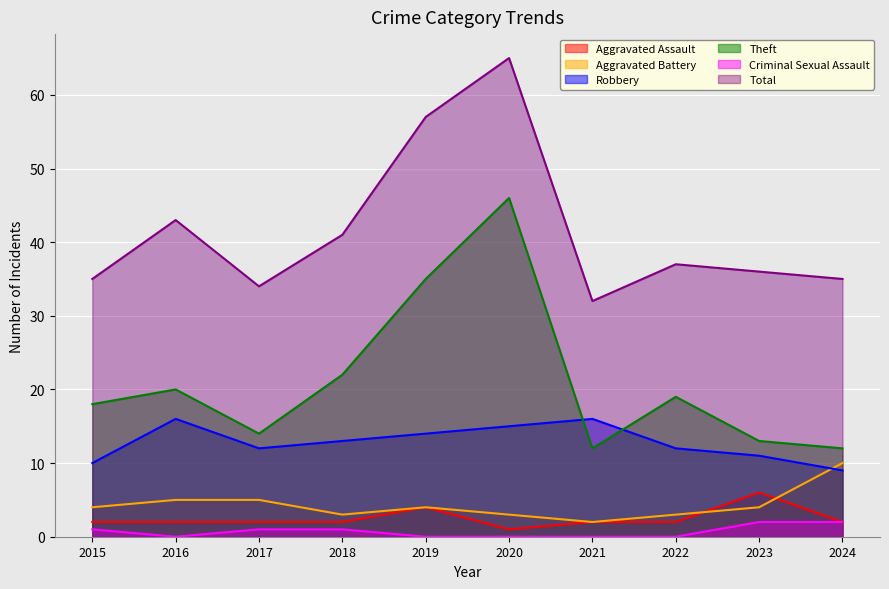

At which category does the chart reach its peak across all series?

2020